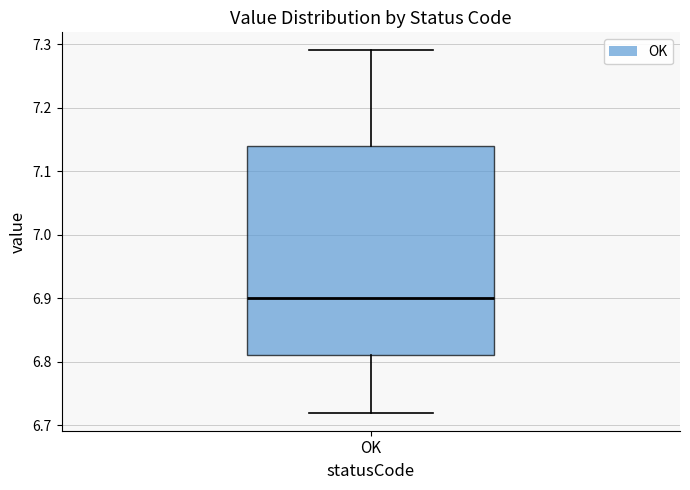

Transcribe this box plot: give where the median line is, the range the box spans, and where the two whiskers end, as read against the y-axis. The values are not printed on the chart, so give them approximately, as read against the axis.

median 6.90, box 6.81 to 7.14, whiskers 6.72 to 7.29